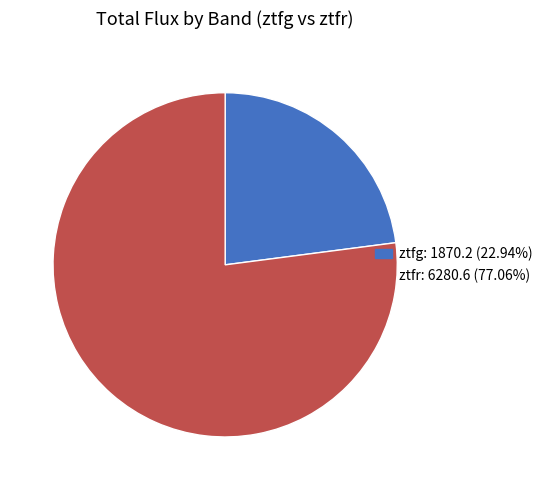

Rank the categories by value from highest to lowest.

ztfr, ztfg